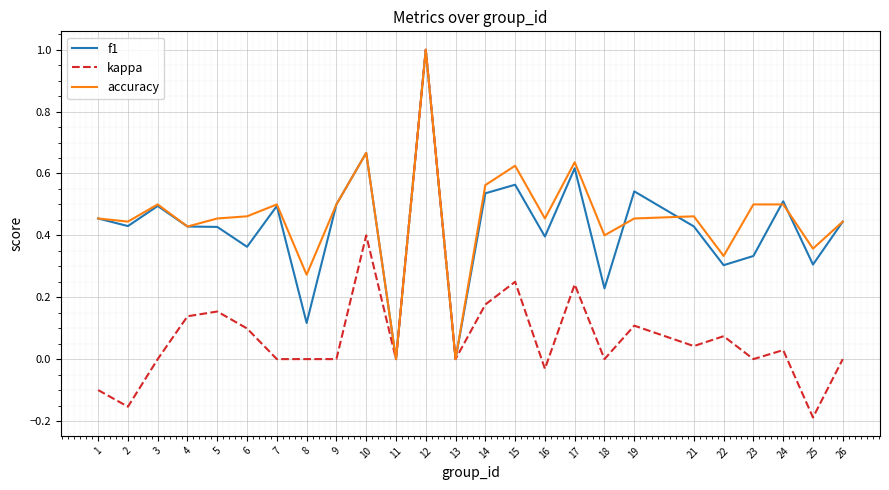

How many series are shown in this chart?

3